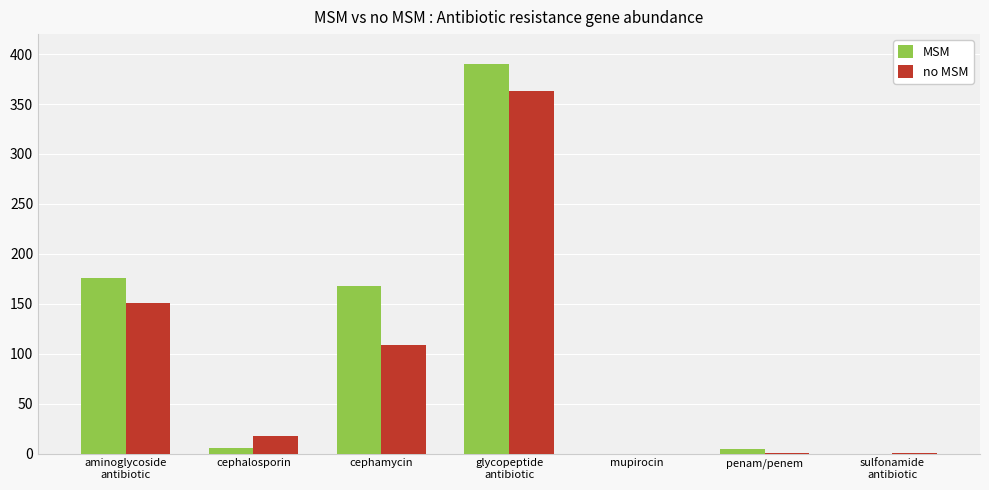

What is the sum of all no MSM values?

642.0